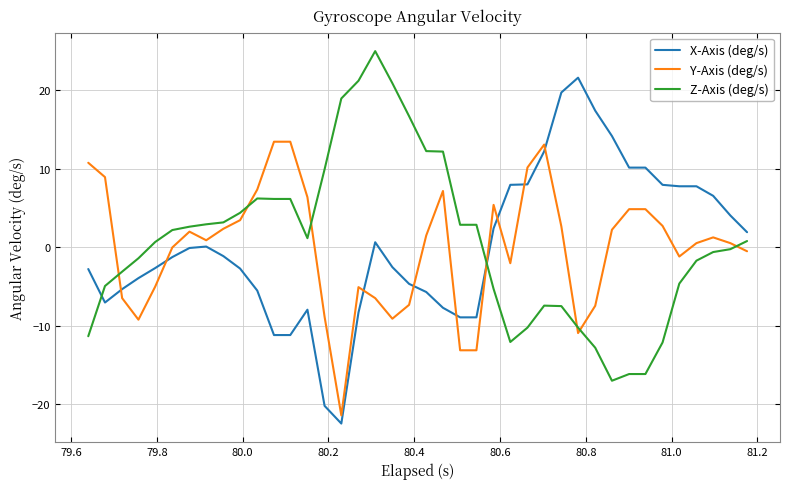

After their last crossing, which series has the higher values: Z-Axis (deg/s) or Y-Axis (deg/s)?

Z-Axis (deg/s)